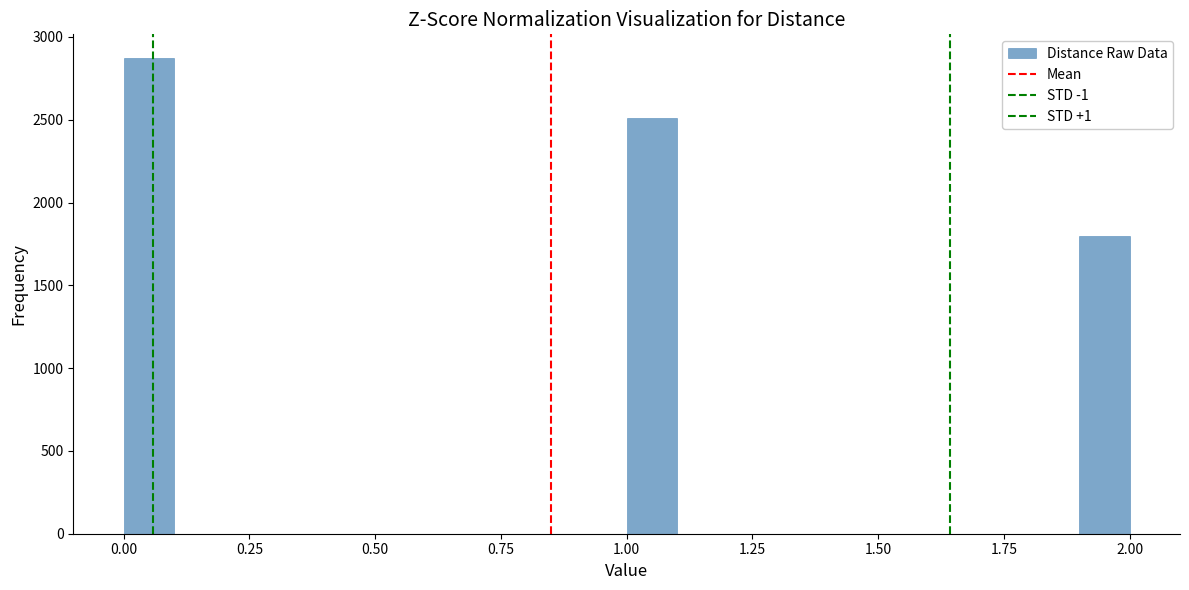

Read against the x-axis, roughly where is the centre of the tallest bar?

0.05